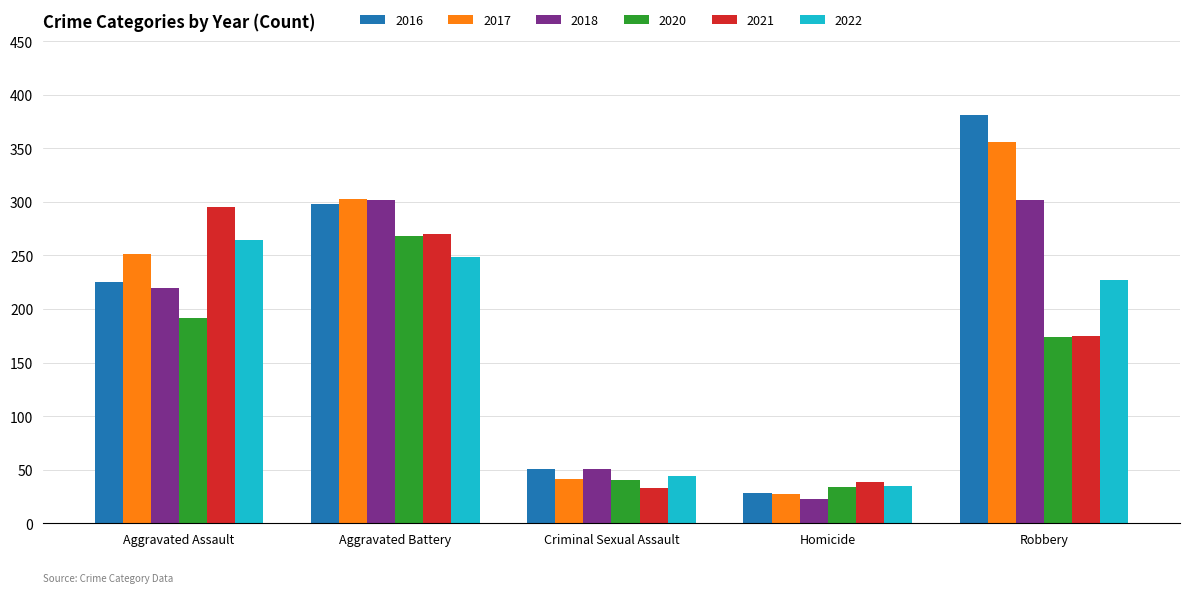

What are all the series names shown in the legend?

2016, 2017, 2018, 2020, 2021, 2022